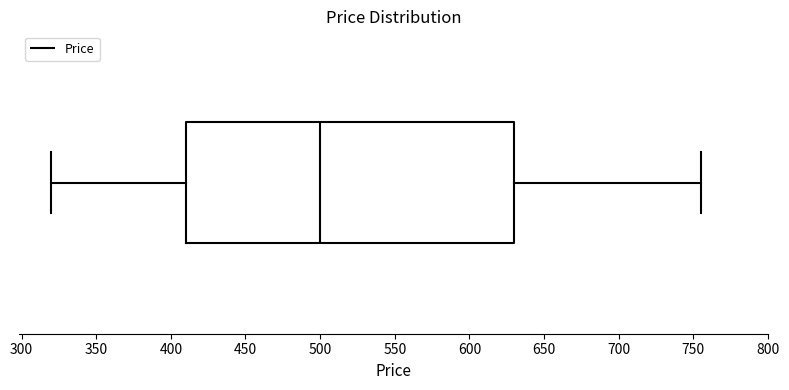

Read this box plot against the x-axis: the position of the median line, the range covered by the box, and the ends of both whiskers. The values are not printed on the chart, so give them approximately, as read against the axis.

median 500, box 410 to 630, whiskers 320 to 755